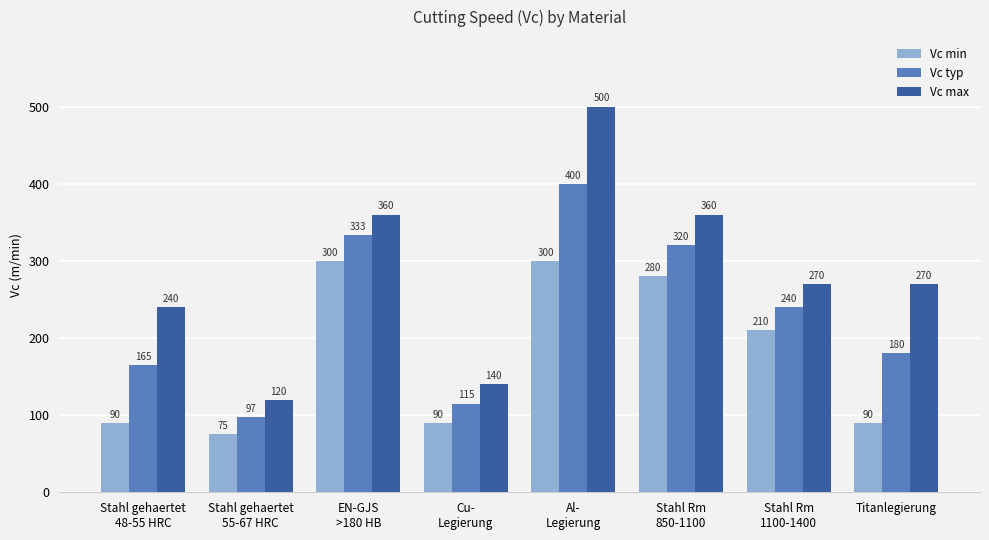

What is the total value across all series at Titanlegierung?

540